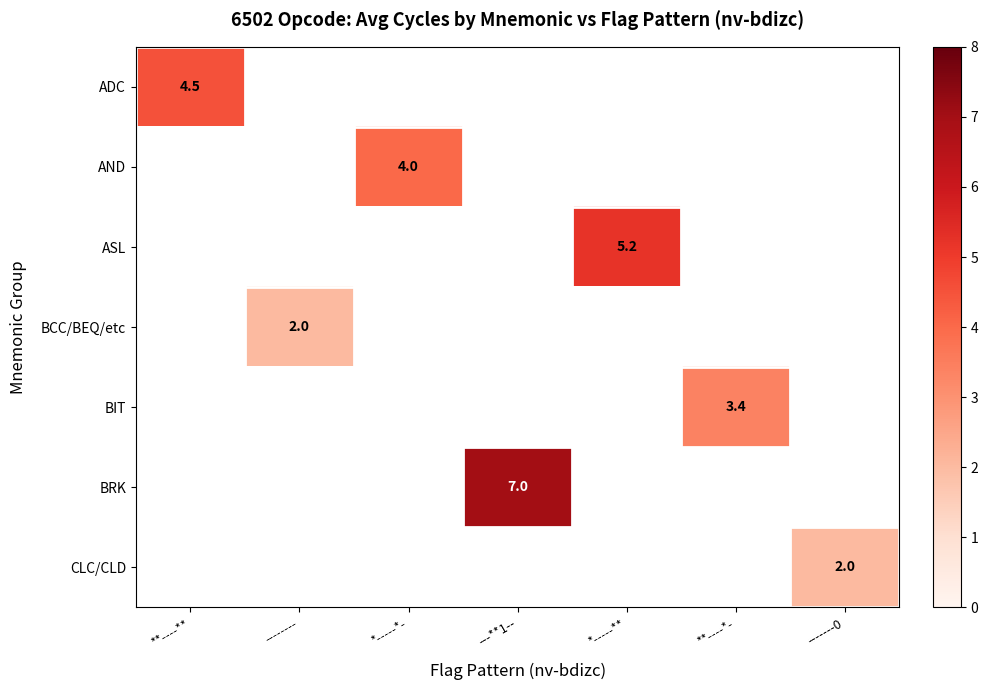

How many data points does each series have?

7